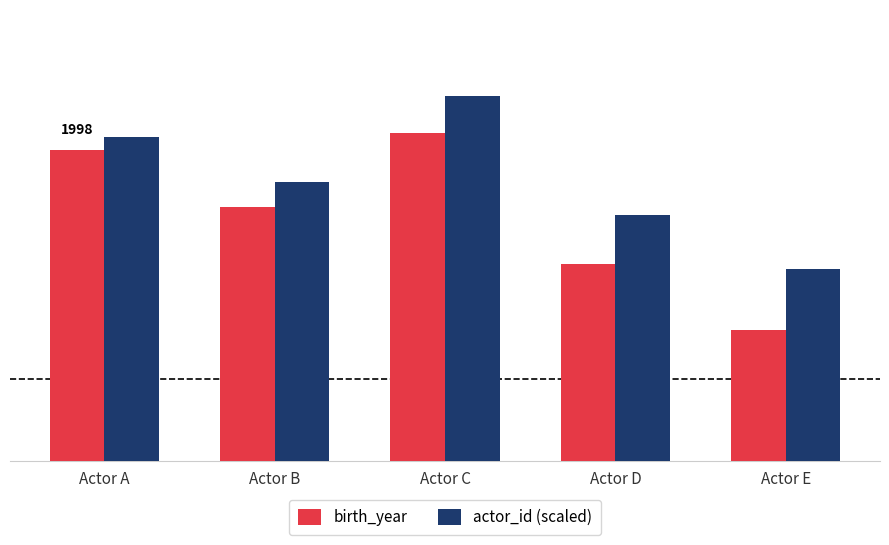

At which category is the sum across all series the highest?

Actor C